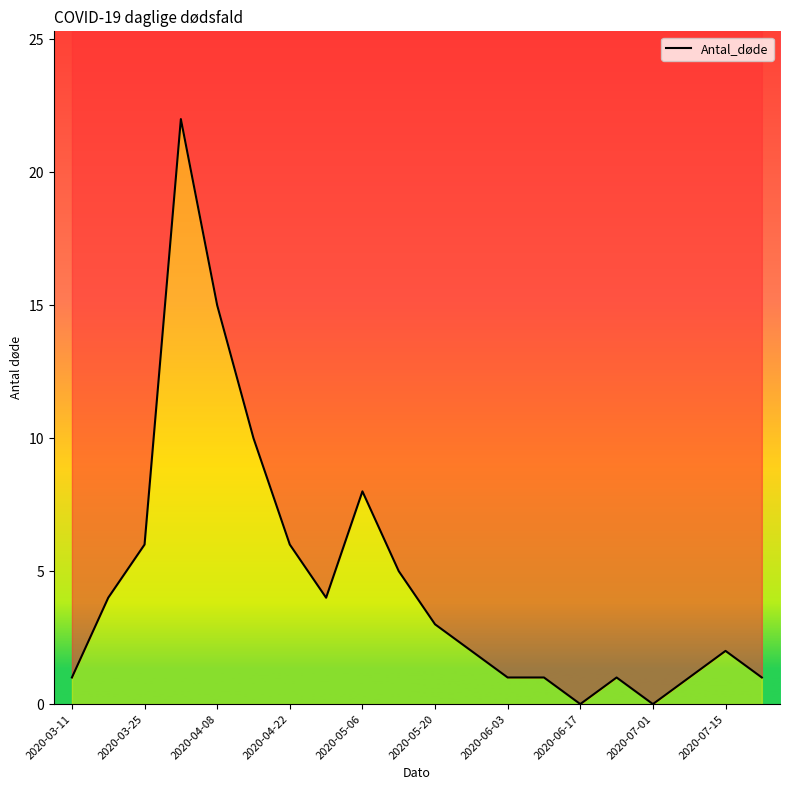

True or false: there are more than 2 points higher than both neighbors.

True